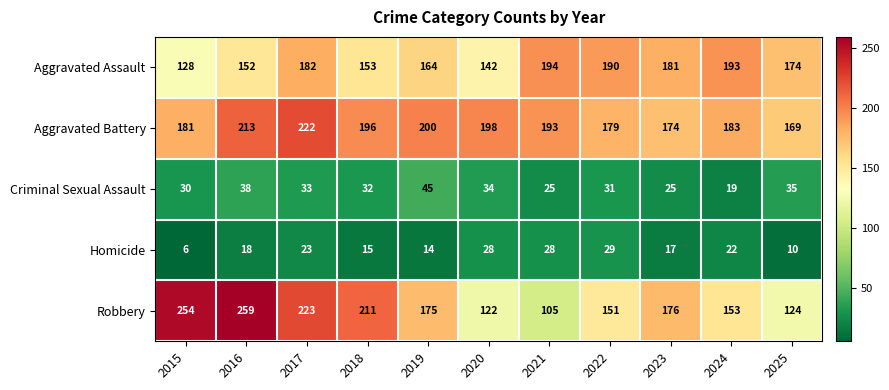

Is it true that Aggravated Assault equals 84 at 2023?

False